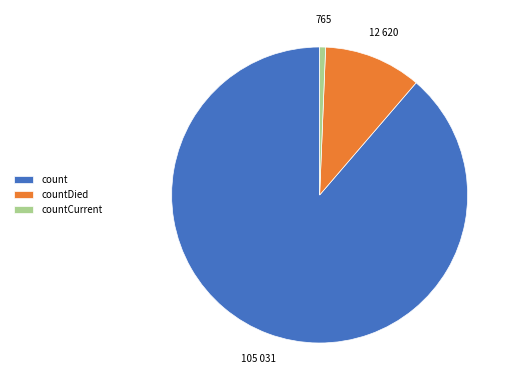

Is it true that countCurrent is 6% of the pie?

False